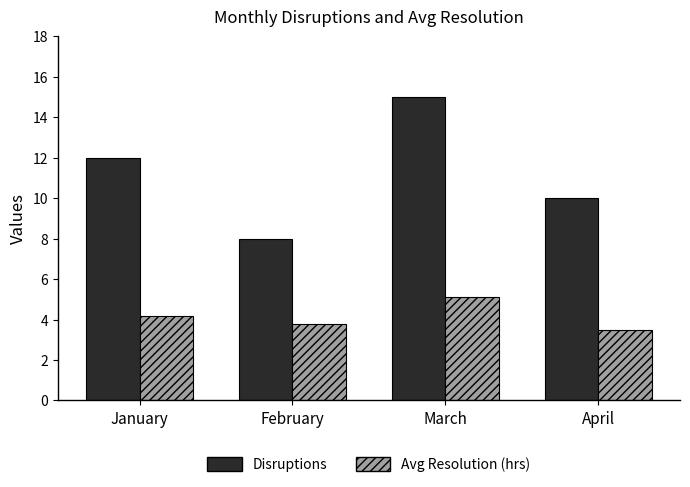

How many values in the Avg Resolution (hrs) series are below 4?

2